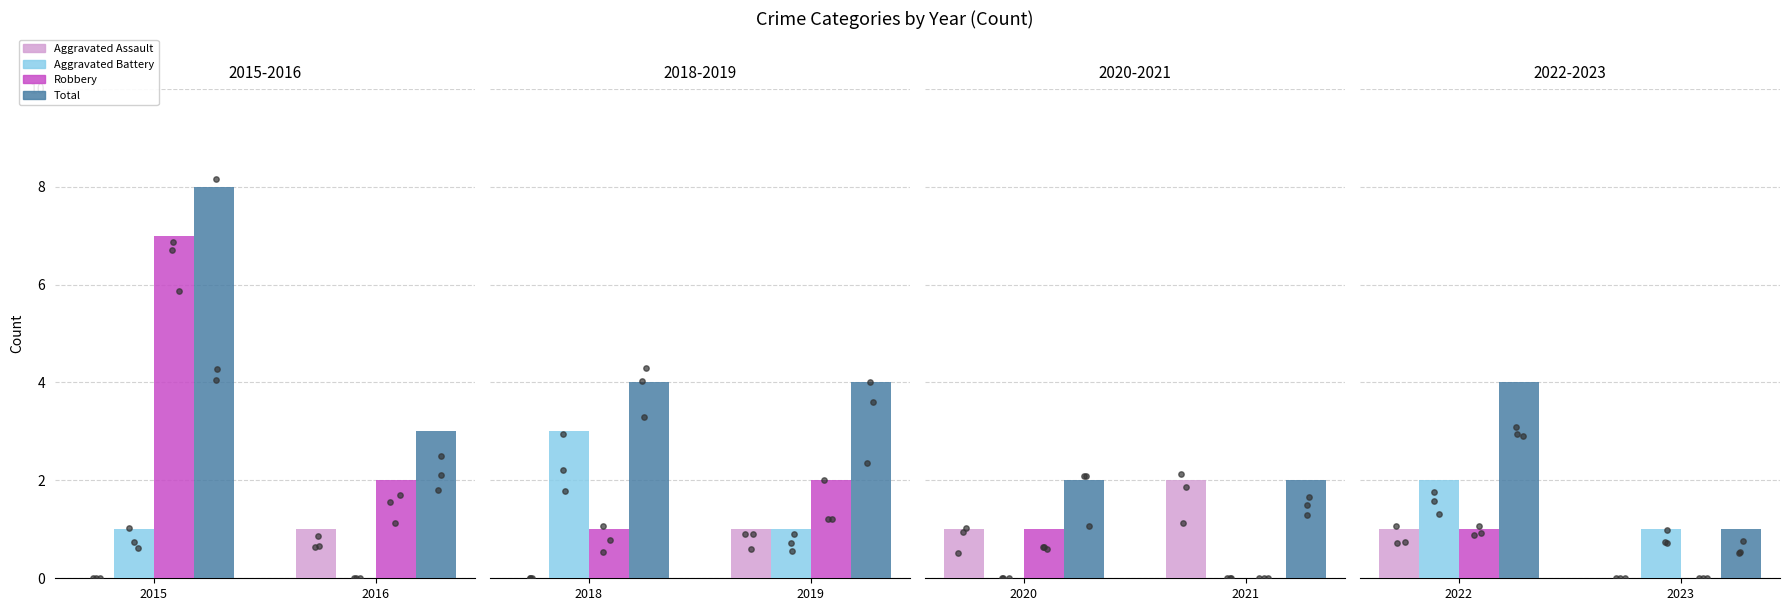

What are all the series names shown in the legend?

Aggravated Assault, Aggravated Battery, Robbery, Total